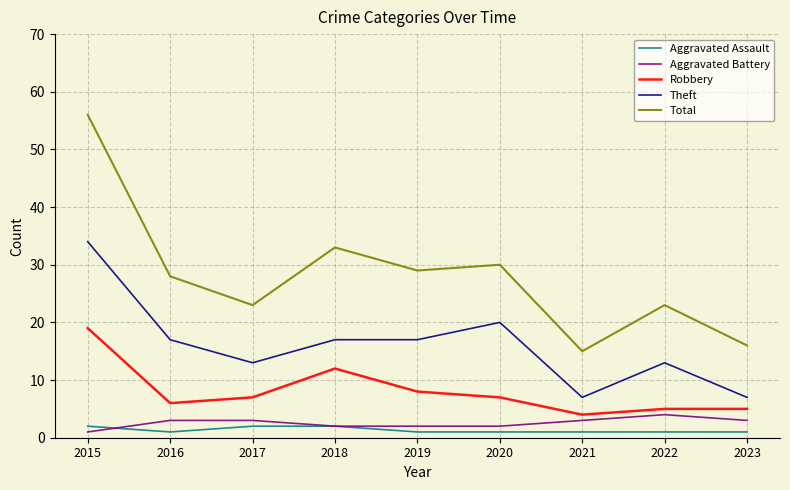

The value of Total at 2021 is 15. True or false?

True